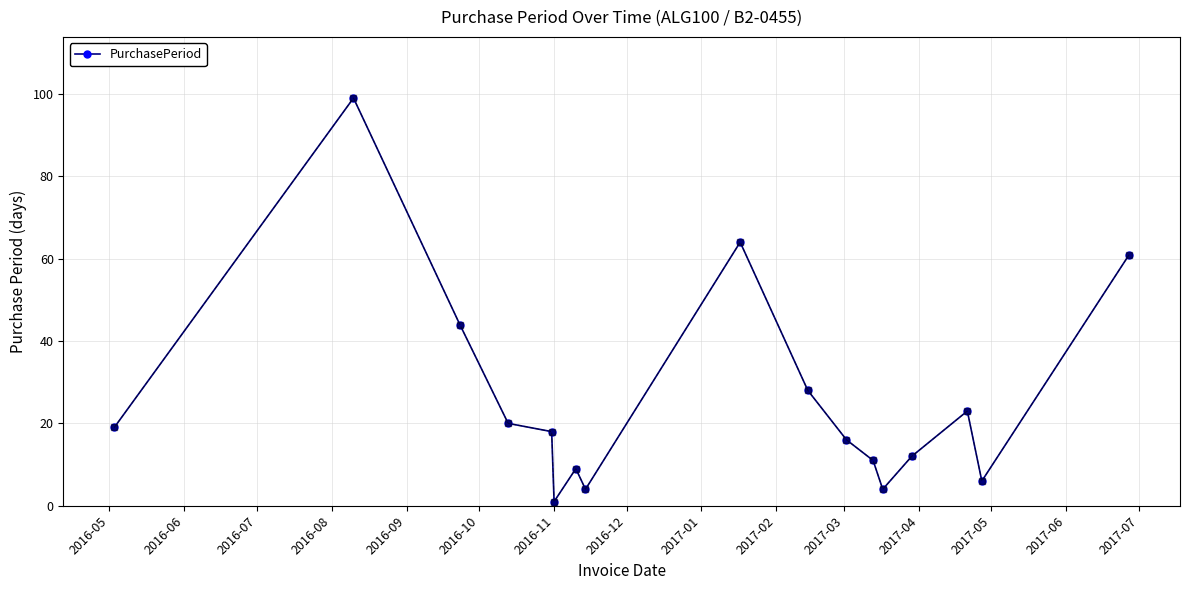

What is the average value?

26